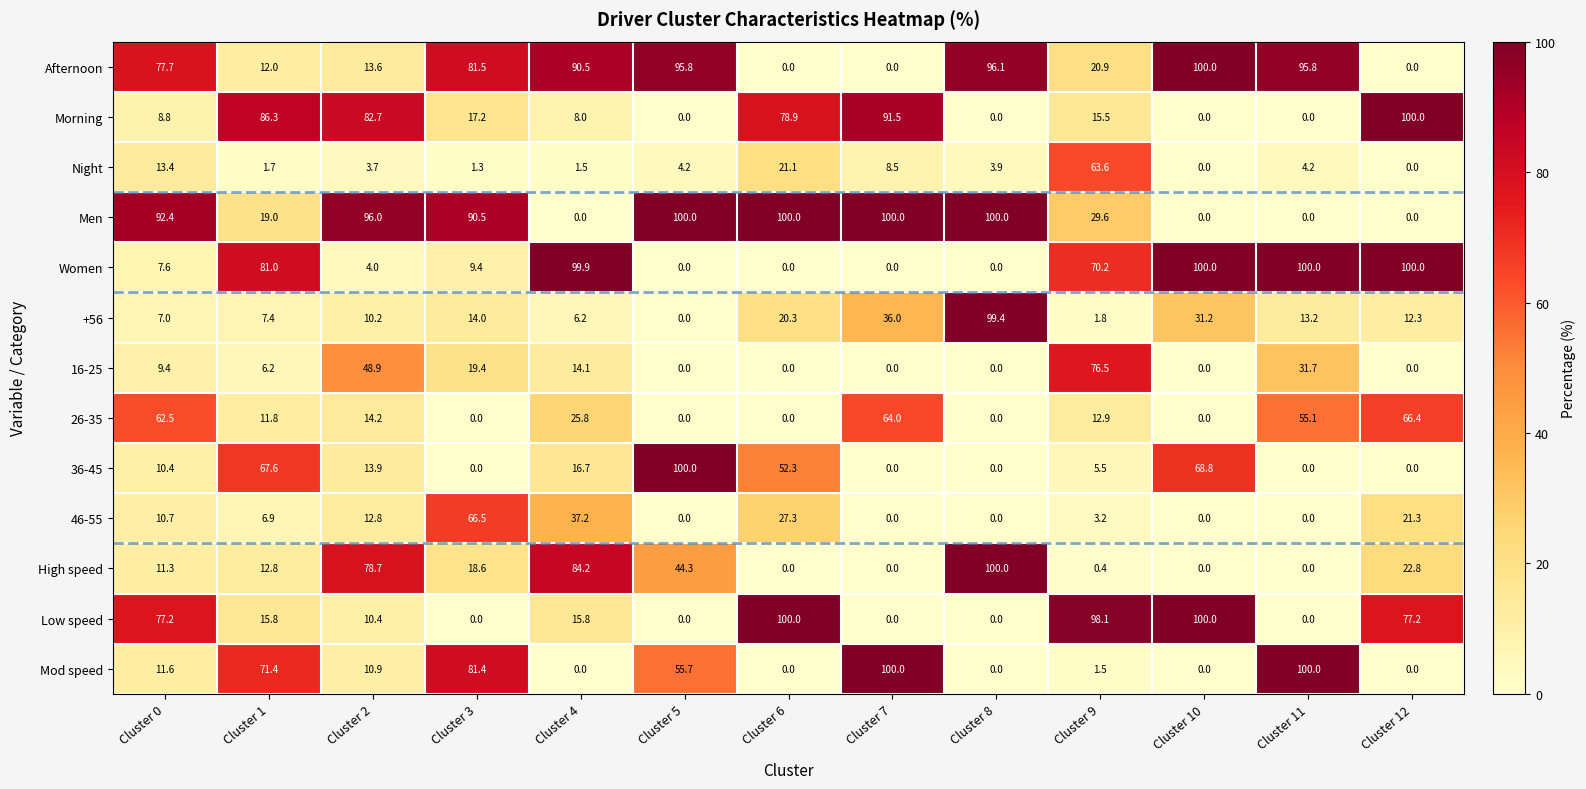

What is the spread (max minus min) of values at Cluster 12?

100.0